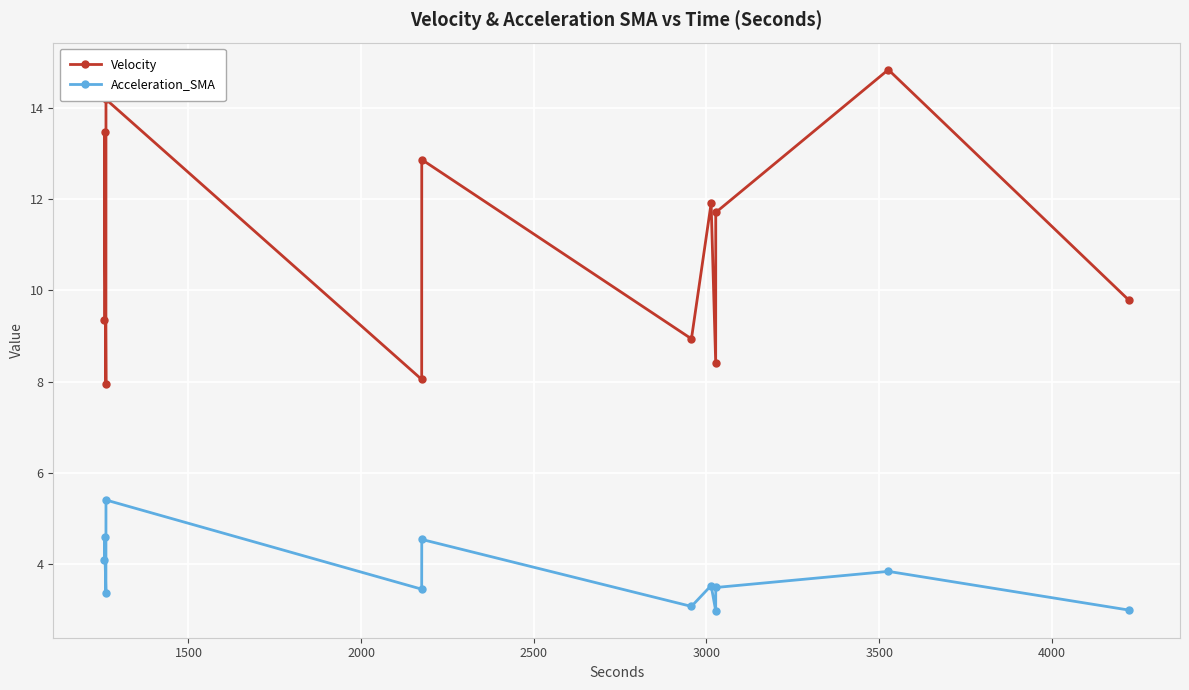

Rank the series by their maximum value, from lowest to highest.

Acceleration_SMA, Velocity